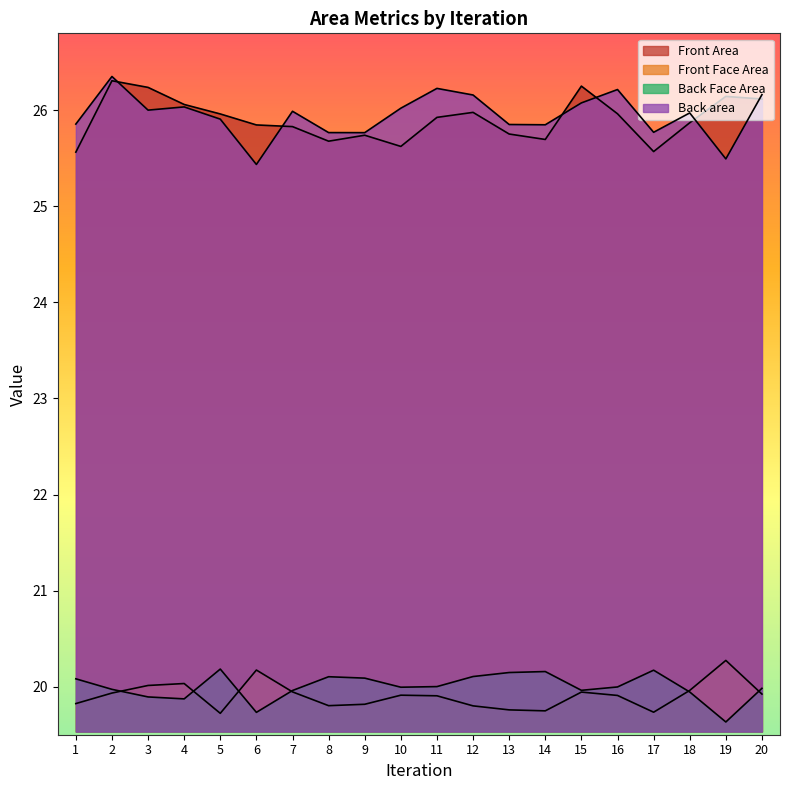

At how many categories does at least one series exceed 26?

10